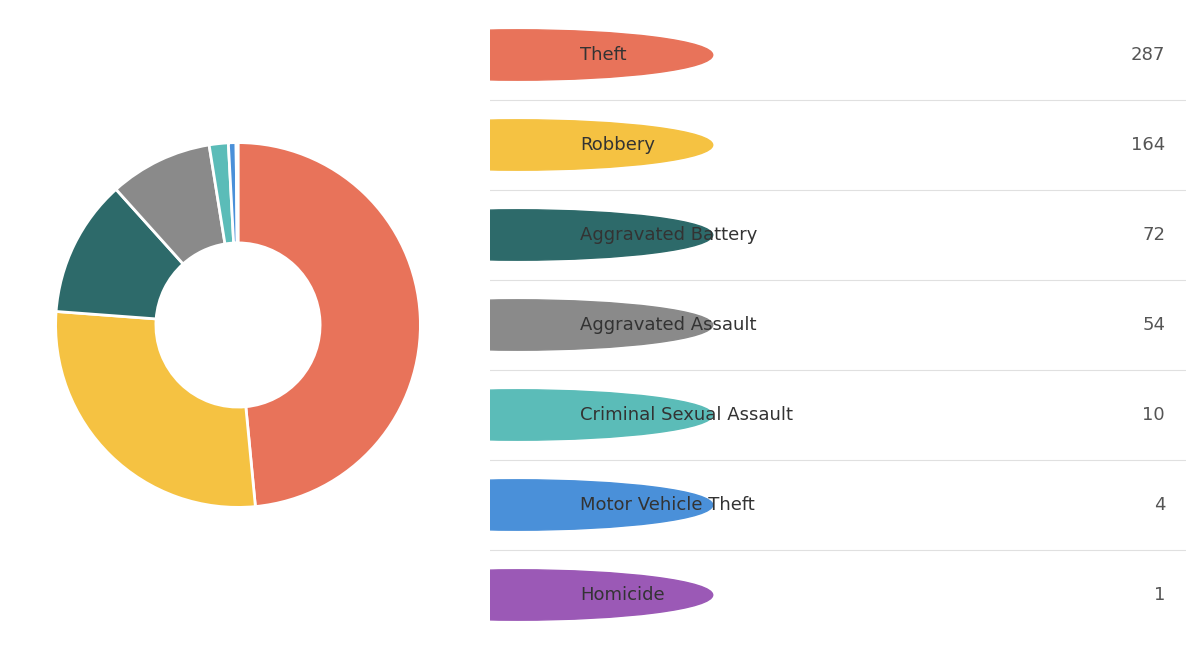

Is there any slice that represents more than half of the pie?

No